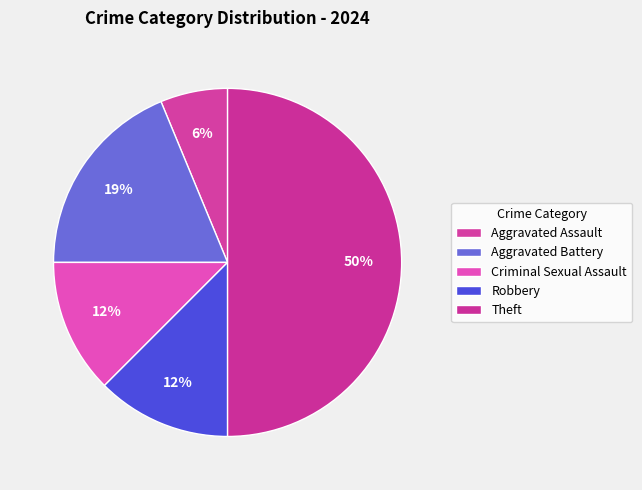

Is there a majority slice in this chart?

No